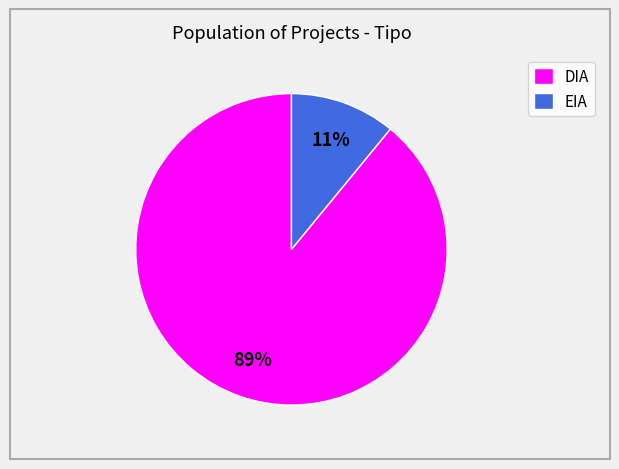

Is the sum of DIA and EIA greater than half?

Yes